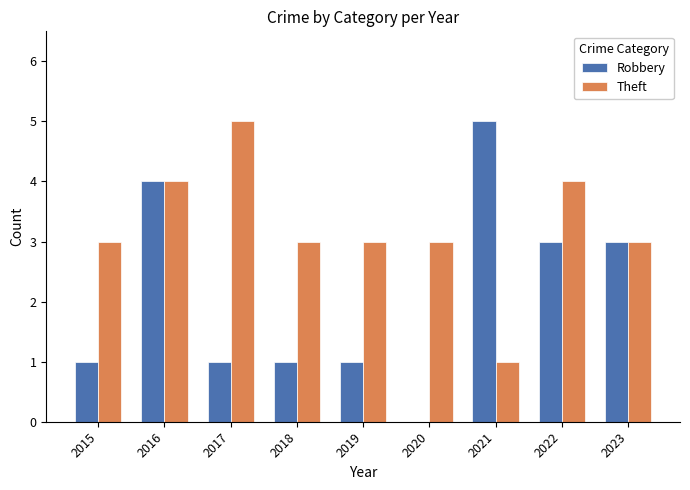

Which category has the highest value in the Robbery series?

2021